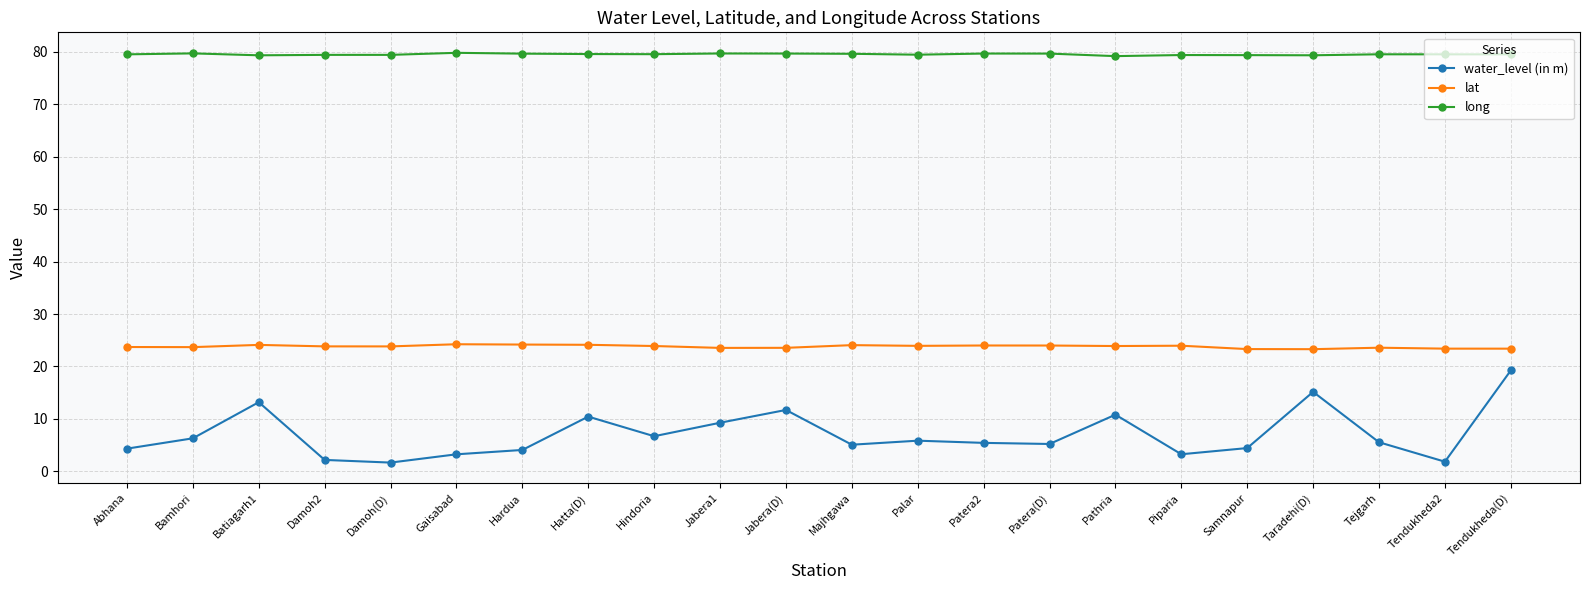

True or false: lat has a value of 23.8 at Damoh2.

True